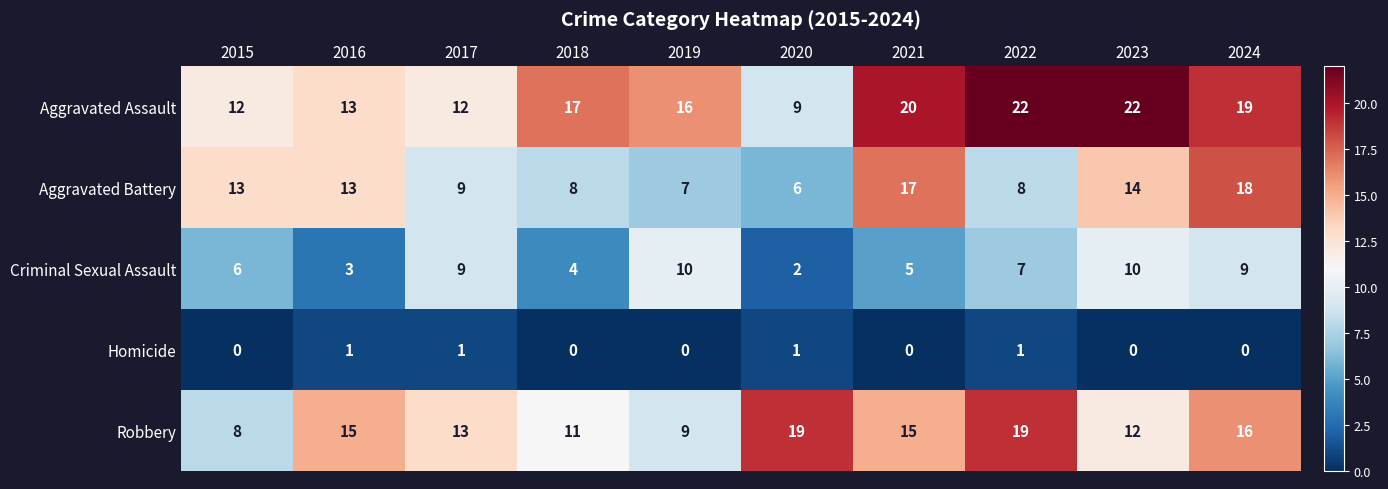

Is it true that Aggravated Assault equals 22 at 2022?

True